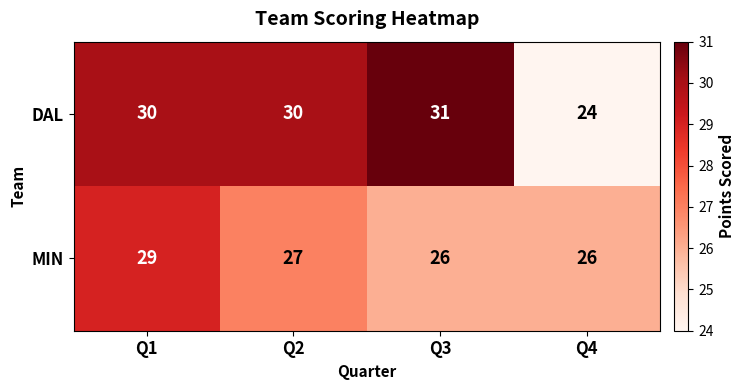

Reading right to left, transcribe all the data shown in this chart.

DAL: 24	31	30	30
MIN: 26	26	27	29